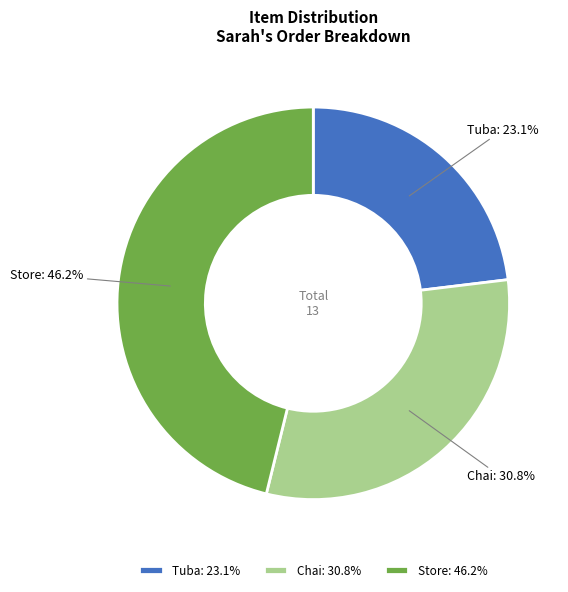

To the nearest percent, what is the average slice percentage?

33%